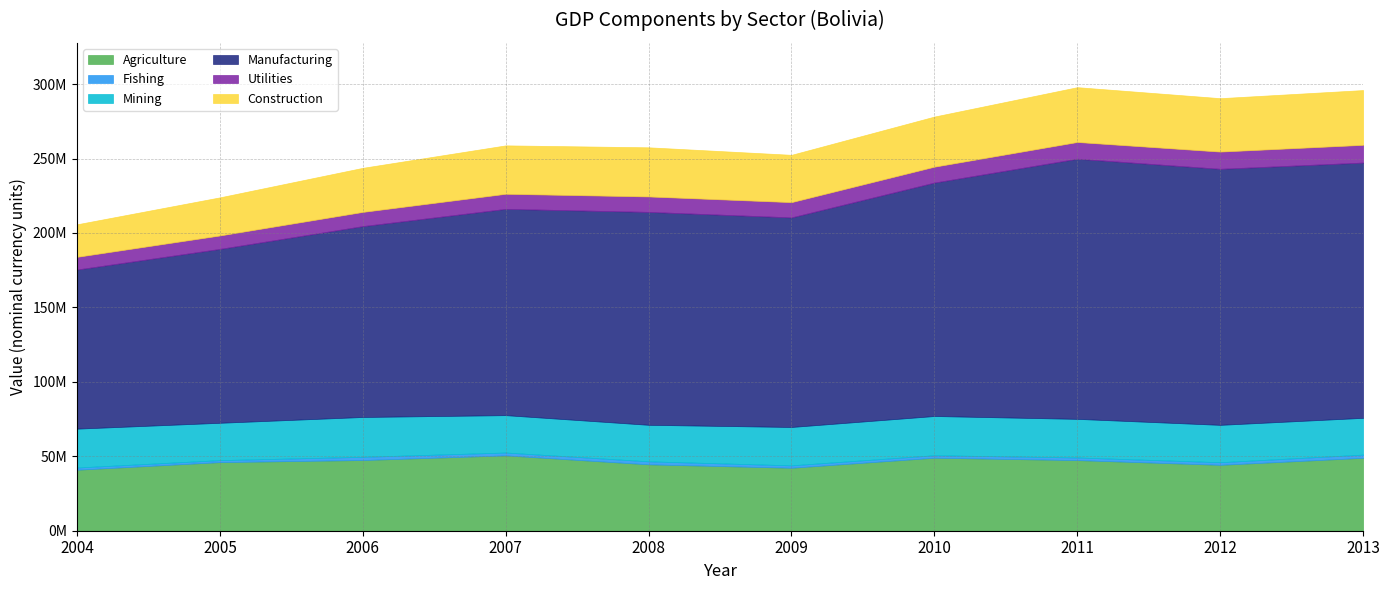

How many interior local valleys does the Construction series have?

2